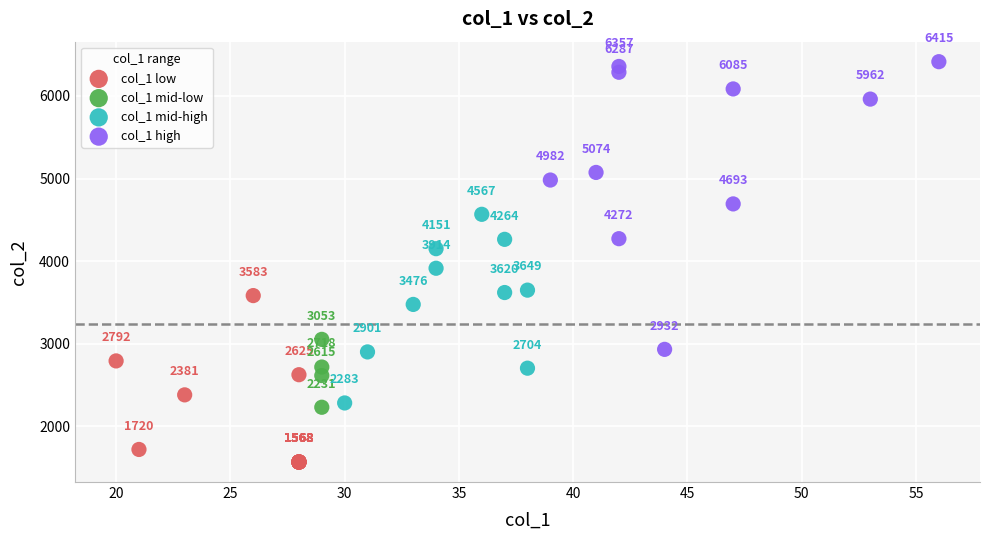

Which series contains the highest Y value?

col_1 high